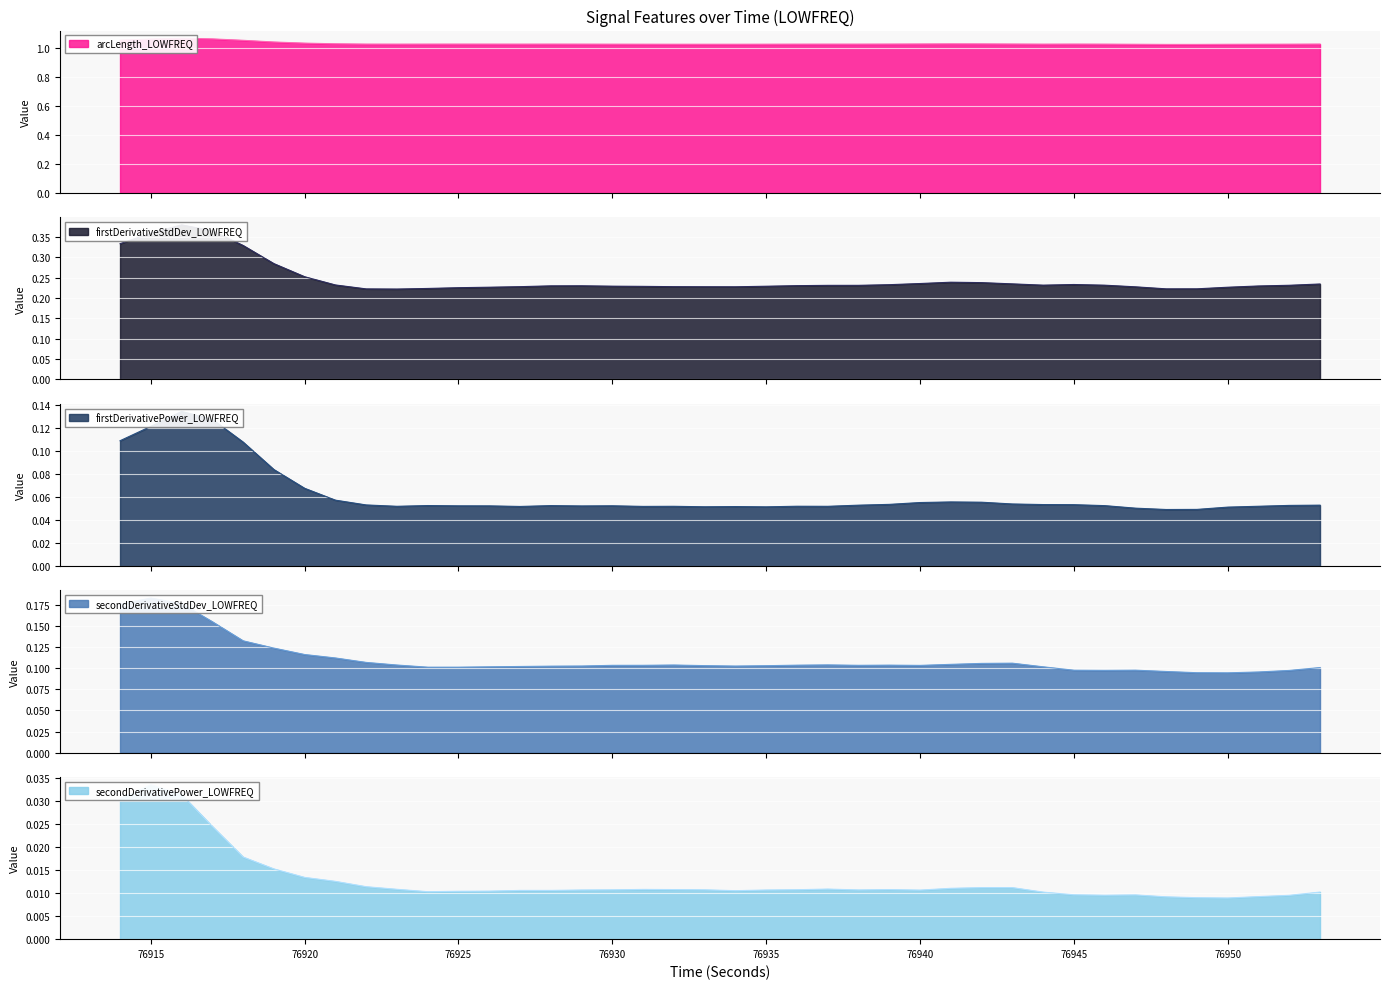

True or false: secondDerivativeStdDev_LOWFREQ and firstDerivativeStdDev_LOWFREQ cross at least once.

False